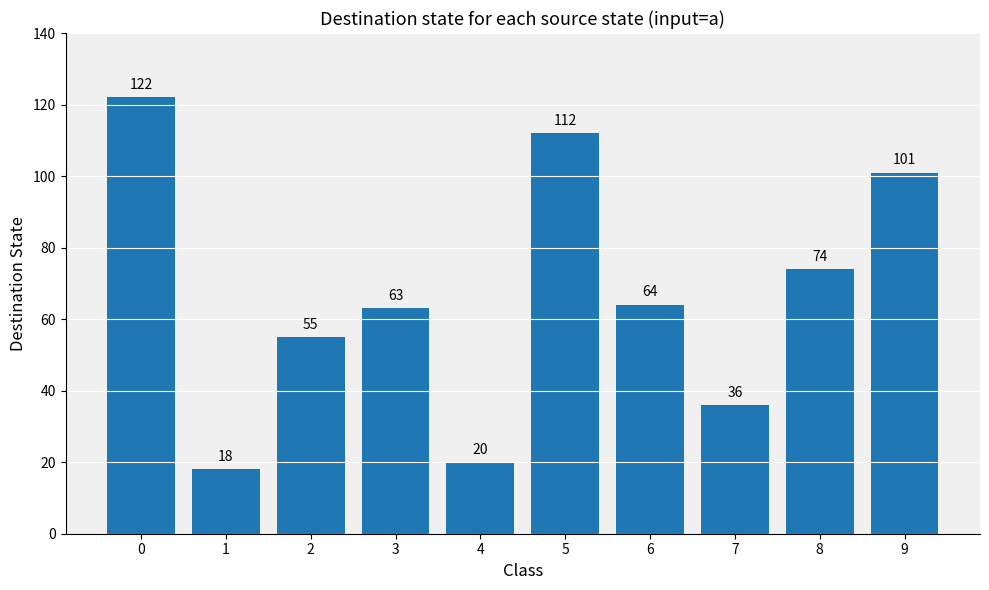

Does the chart contain stacked bars?

No